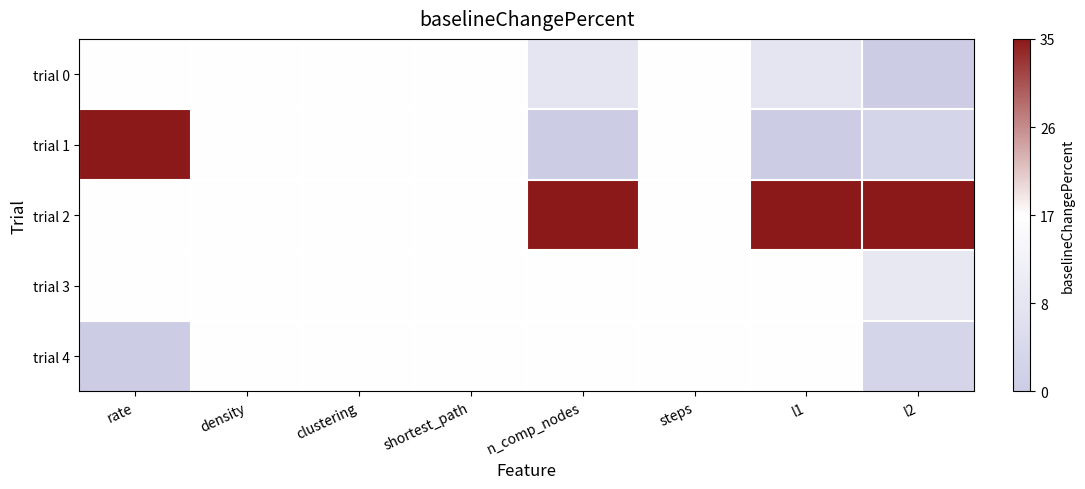

At which category is the sum across all series the highest?

density